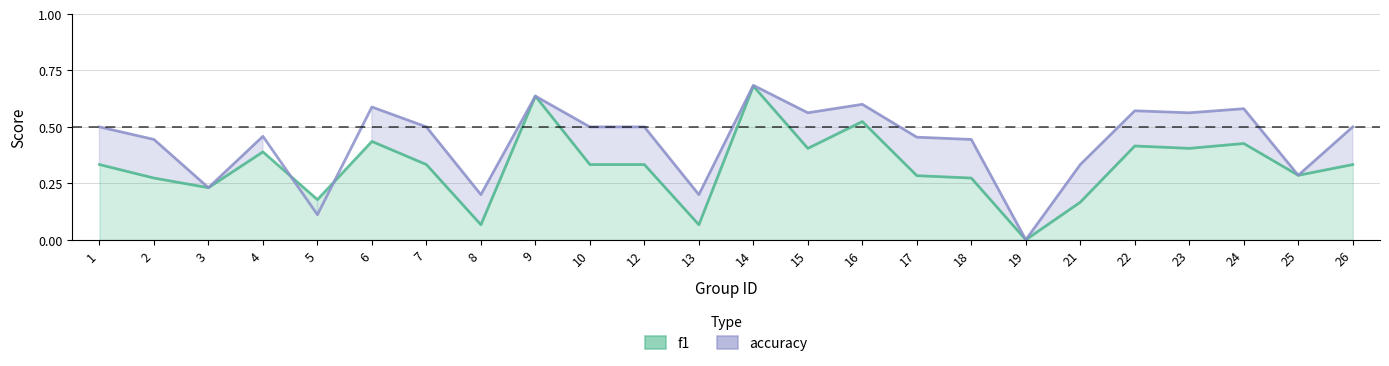

Which has a higher value, 6 or 3?

6